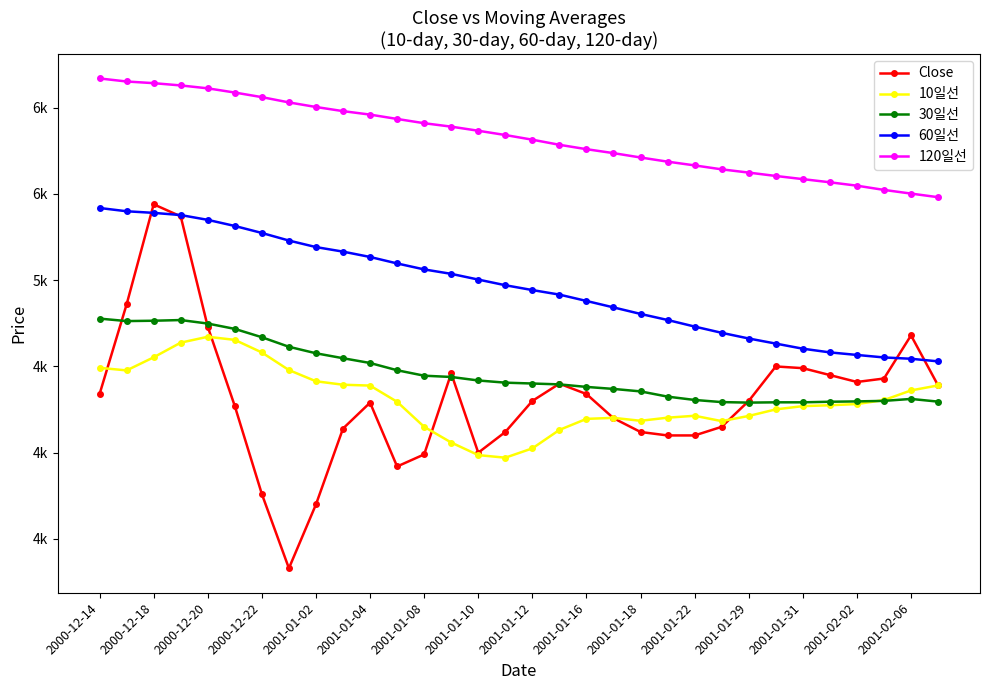

What is the label of the 1st point from the left?

2000-12-14